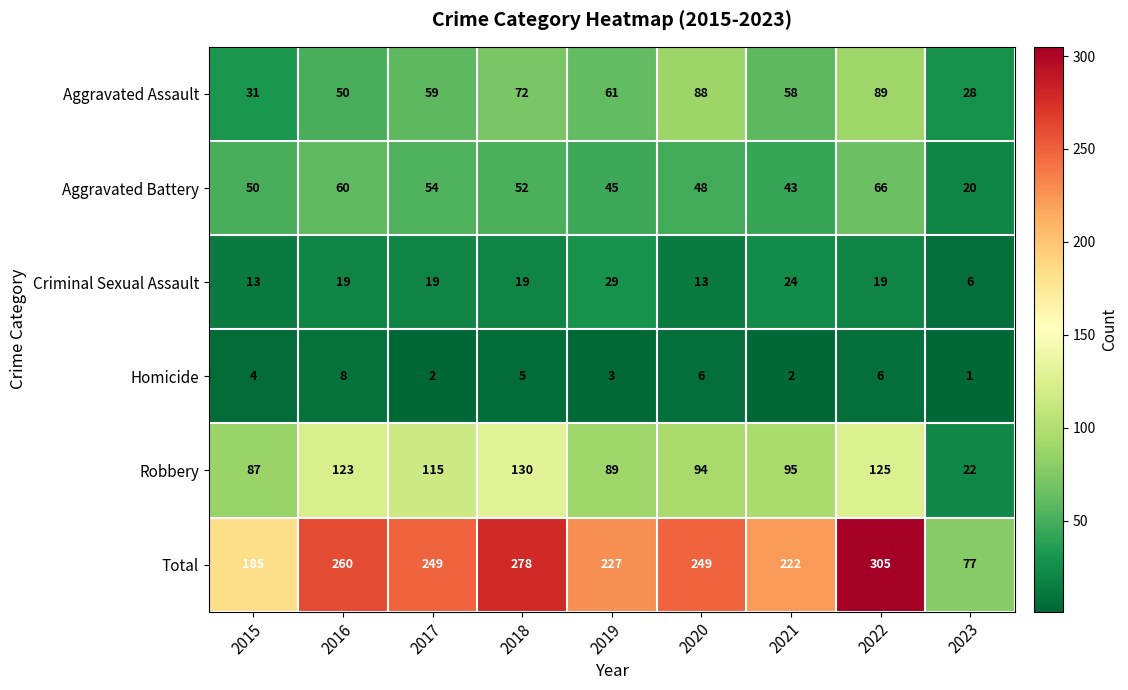

List the series in order of their peak value, highest first.

Total, Robbery, Aggravated Assault, Aggravated Battery, Criminal Sexual Assault, Homicide